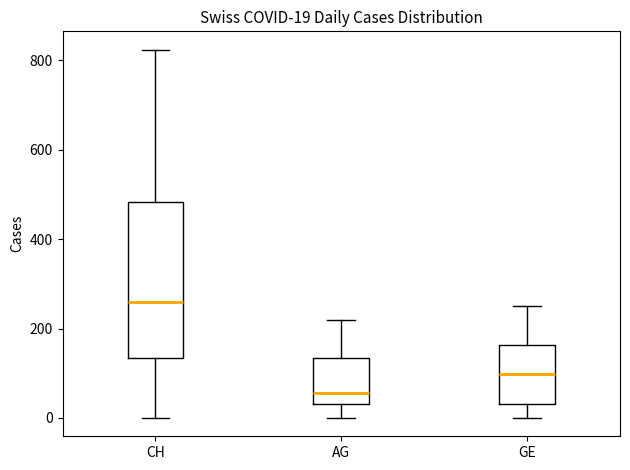

Comparing the boxes themselves (not the whiskers), which one is the tallest?

CH